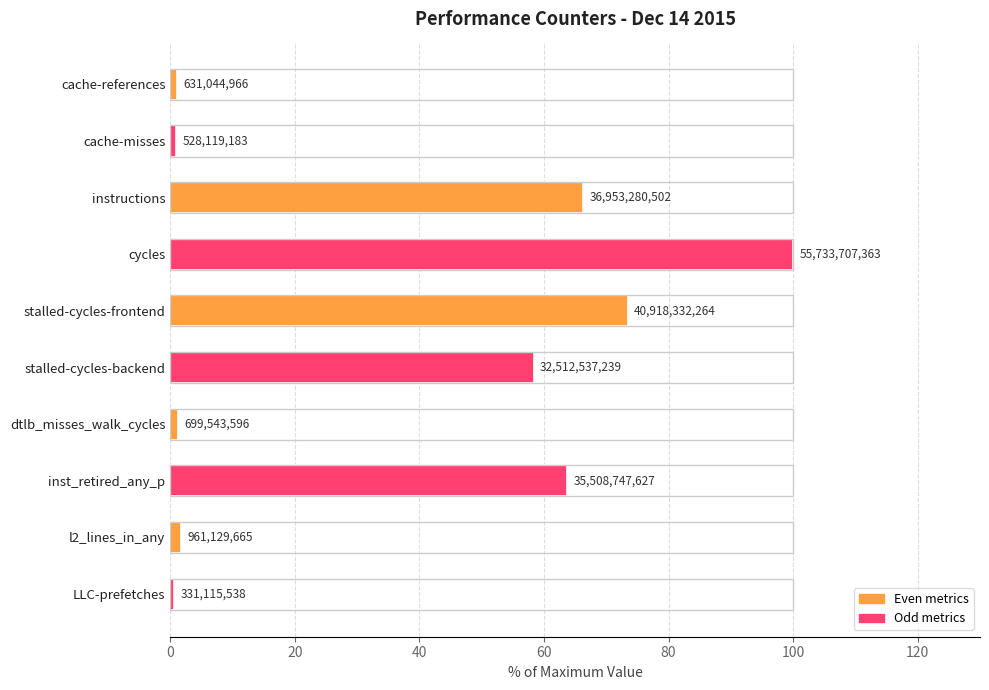

Is it true that the value at inst_retired_any_p is 63.7?

True